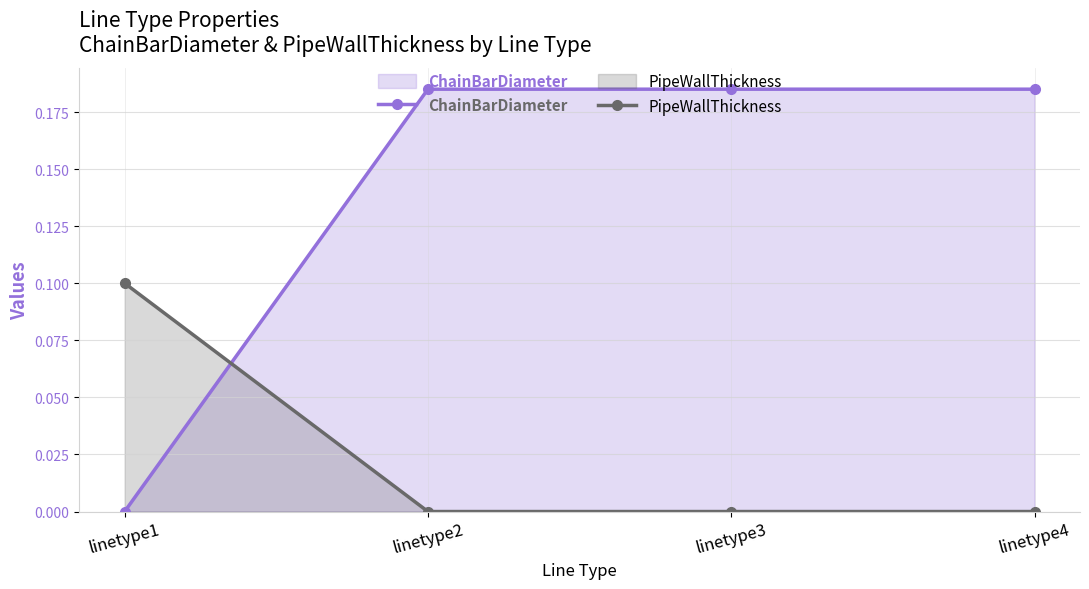

What is the value of the ChainBarDiameter point at the 3rd from the left?

0.2